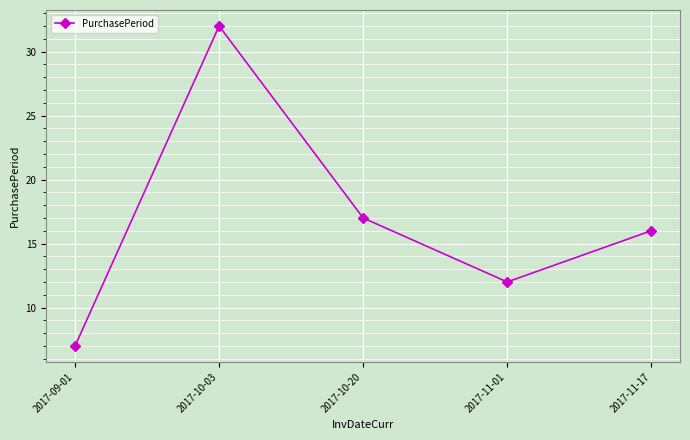

What is the difference between the maximum and minimum values?

25